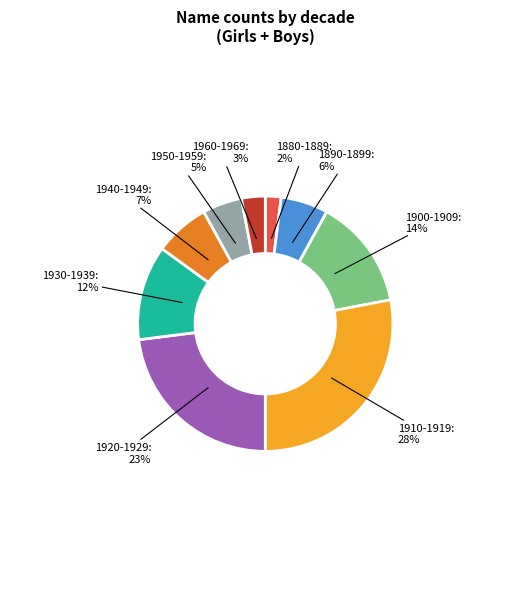

Which category has the biggest portion of the pie?

1910-1919